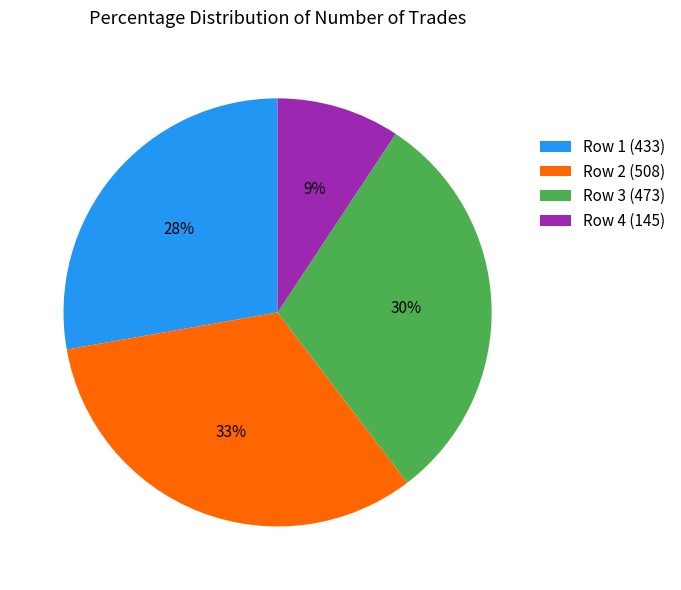

Which category has the smallest portion of the pie?

Row 4 (145)